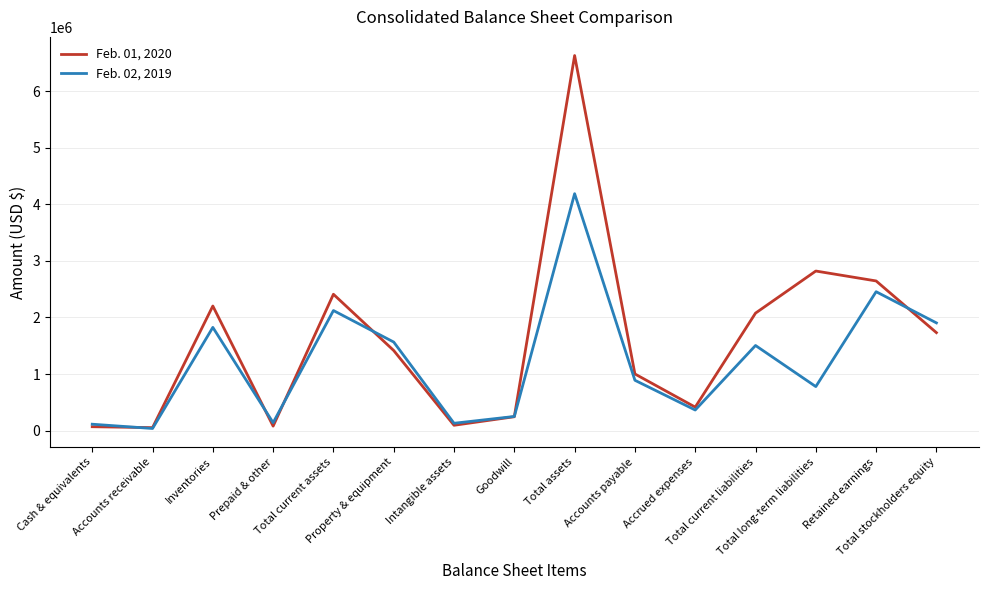

After their last crossing, which series has the higher values: Feb. 01, 2020 or Feb. 02, 2019?

Feb. 02, 2019